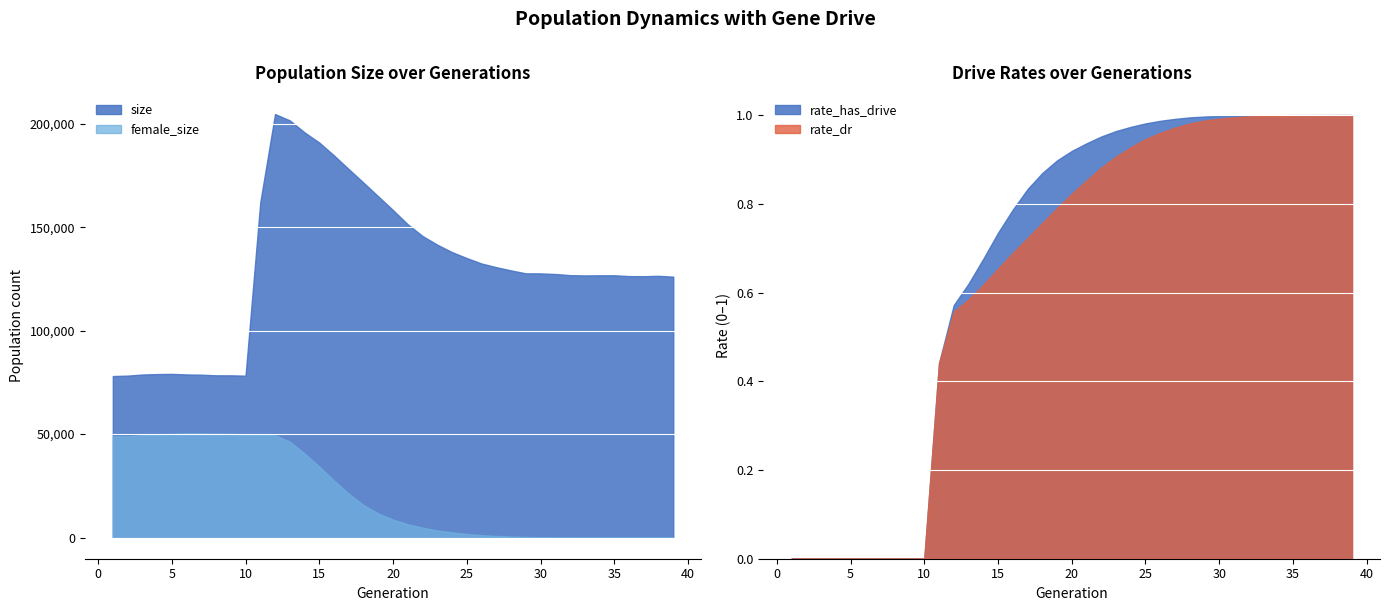

Reading left to right, what are all the values shown in this chart?

size: 78076.0	78286.0	78810.0	79029.0	79126.0	78846.0	78728.0	78434.0	78412.0	78265.0	162095.0	204733.0	201674.0	195869.0	190954.0	184700.0	178088.0	171556.0	164921.0	158288.0	151404.0	145785.0	141574.0	137996.0	135109.0	132486.0	130713.0	129145.0	127729.0	127702.0	127406.0	126857.0	126719.0	126791.0	126802.0	126389.0	126340.0	126531.0	126128.0
female_size: 48953.0	48900.0	49436.0	49916.0	50118.0	50316.0	50307.0	50171.0	50149.0	49807.0	49523.0	49515.0	46378.0	40642.0	34295.0	27547.0	21138.0	15682.0	11641.0	8654.0	6458.0	4770.0	3422.0	2508.0	1725.0	1184.0	767.0	491.0	298.0	183.0	113.0	62.0	34.0	16.0	8.0	5.0	3.0	1.0	0.0
rate_dr: 0.0	0.0	0.0	0.0	0.0	0.0	0.0	0.0	0.0	0.0	0.4	0.6	0.6	0.6	0.7	0.7	0.7	0.8	0.8	0.8	0.9	0.9	0.9	0.9	0.9	1.0	1.0	1.0	1.0	1.0	1.0	1.0	1.0	1.0	1.0	1.0	1.0	1.0	1.0
rate_has_drive: 0.0	0.0	0.0	0.0	0.0	0.0	0.0	0.0	0.0	0.0	0.4	0.6	0.6	0.7	0.7	0.8	0.8	0.9	0.9	0.9	0.9	1.0	1.0	1.0	1.0	1.0	1.0	1.0	1.0	1.0	1.0	1.0	1.0	1.0	1.0	1.0	1.0	1.0	1.0